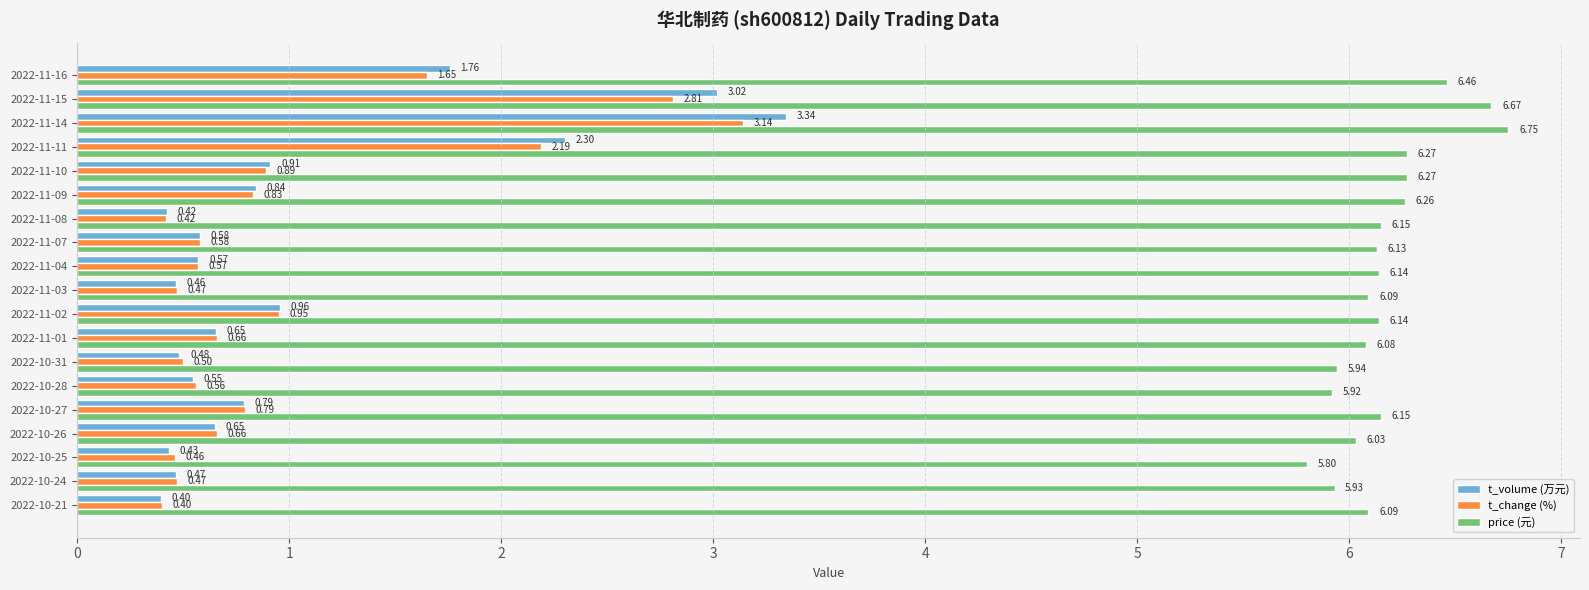

What is the difference between the maximum and second lowest values in the t_volume (万元) series?

2.9